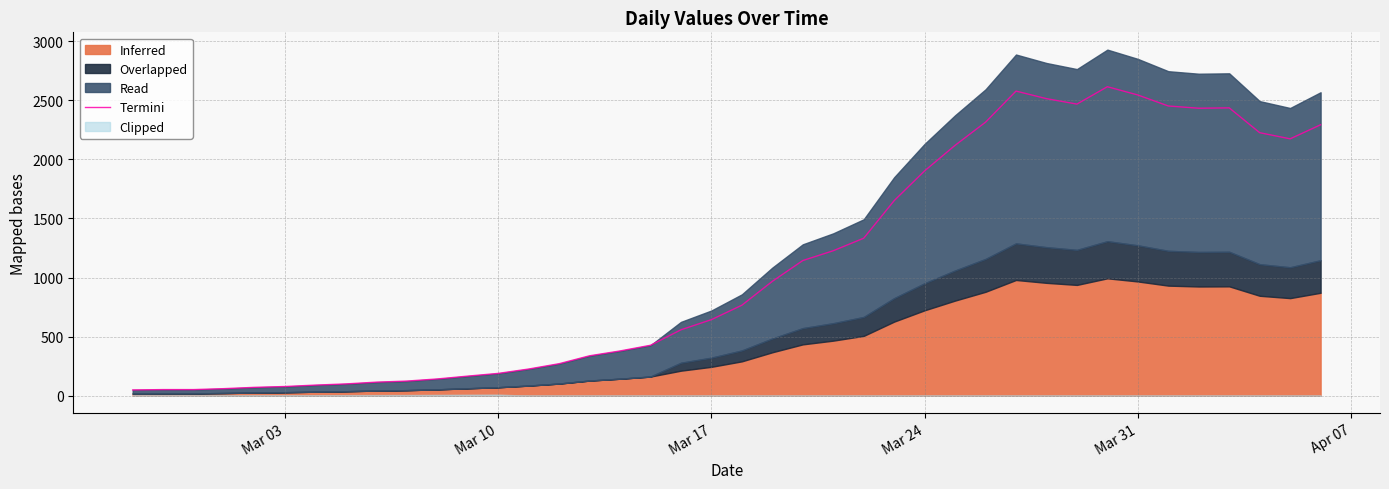

Count the number of categories in the chart.

40